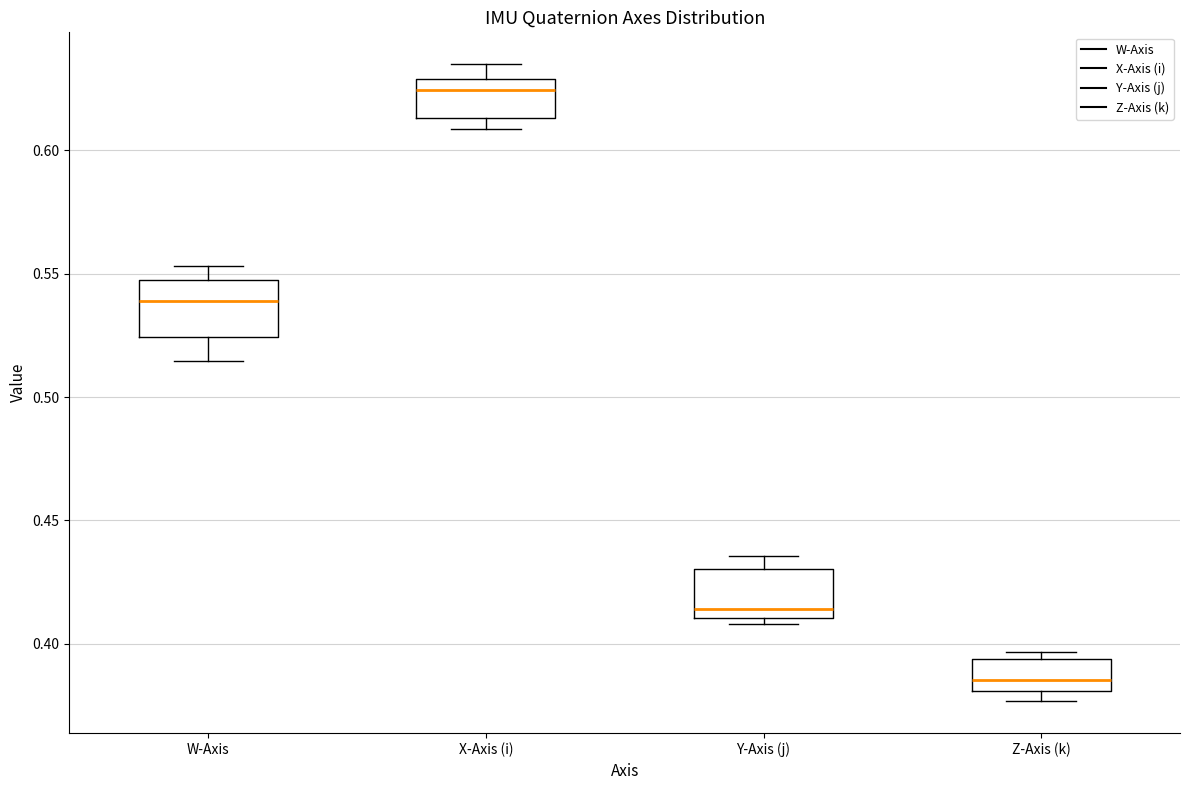

Where does the lower whisker of the box for W-Axis end on the y-axis? The values are not printed on the chart, so give them approximately, as read against the axis.

0.515